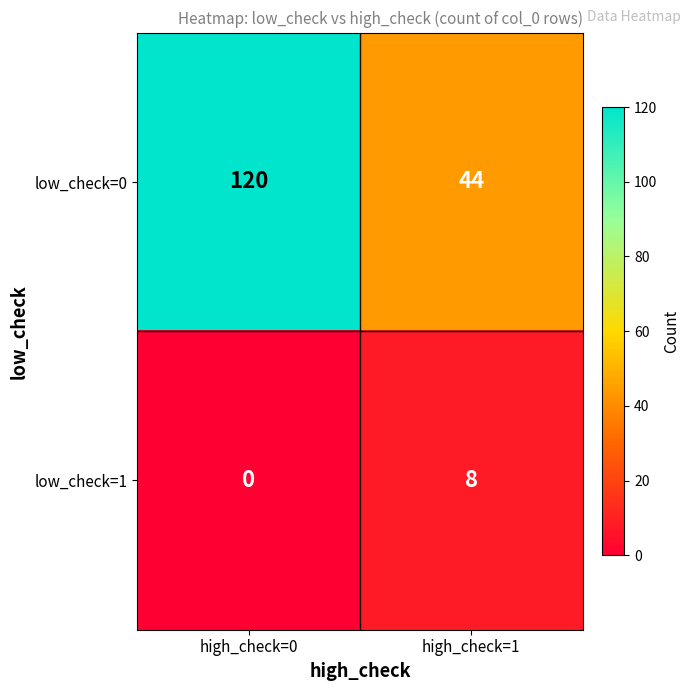

What is the sum of all low_check=1 values?

8